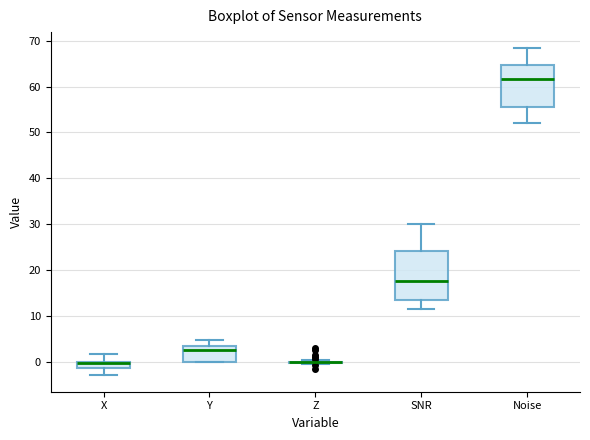

Where does the upper whisker of the box for SNR end on the y-axis? The values are not printed on the chart, so give them approximately, as read against the axis.

30